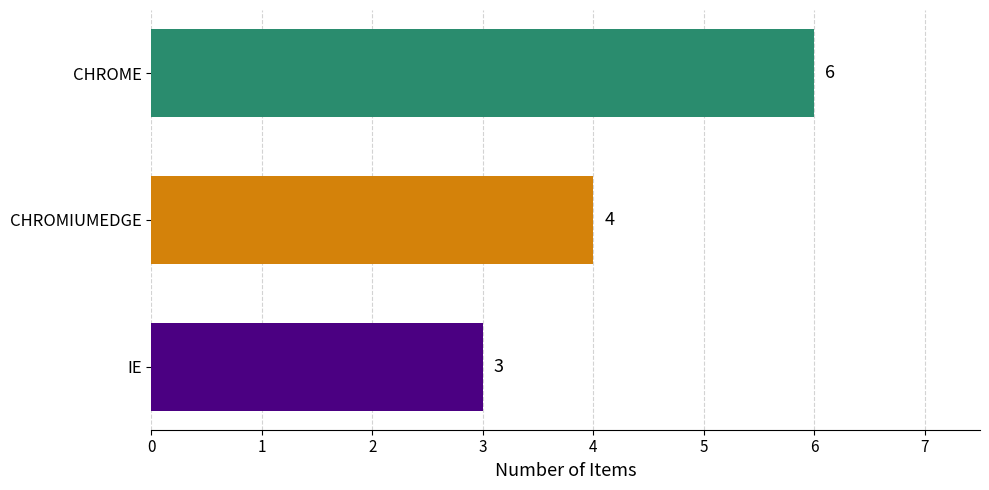

Reading bottom to top, transcribe all the data shown in this chart.

IE=3	CHROMIUMEDGE=4	CHROME=6